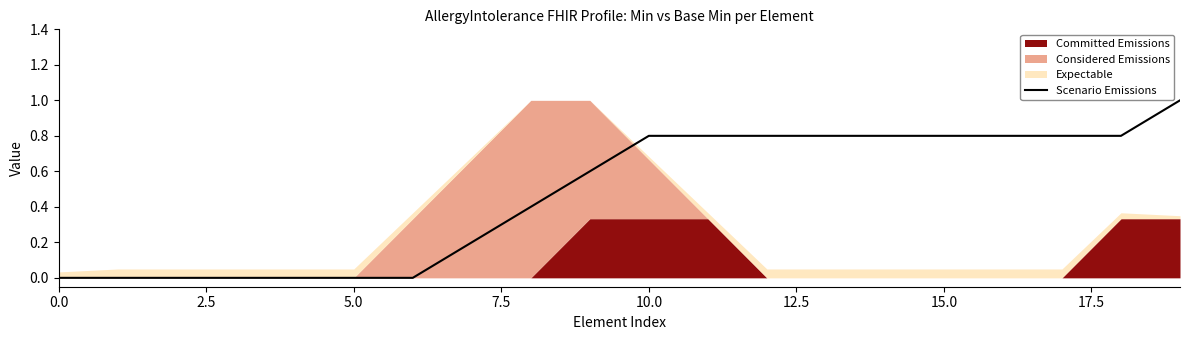

How many data points are above 0?

13